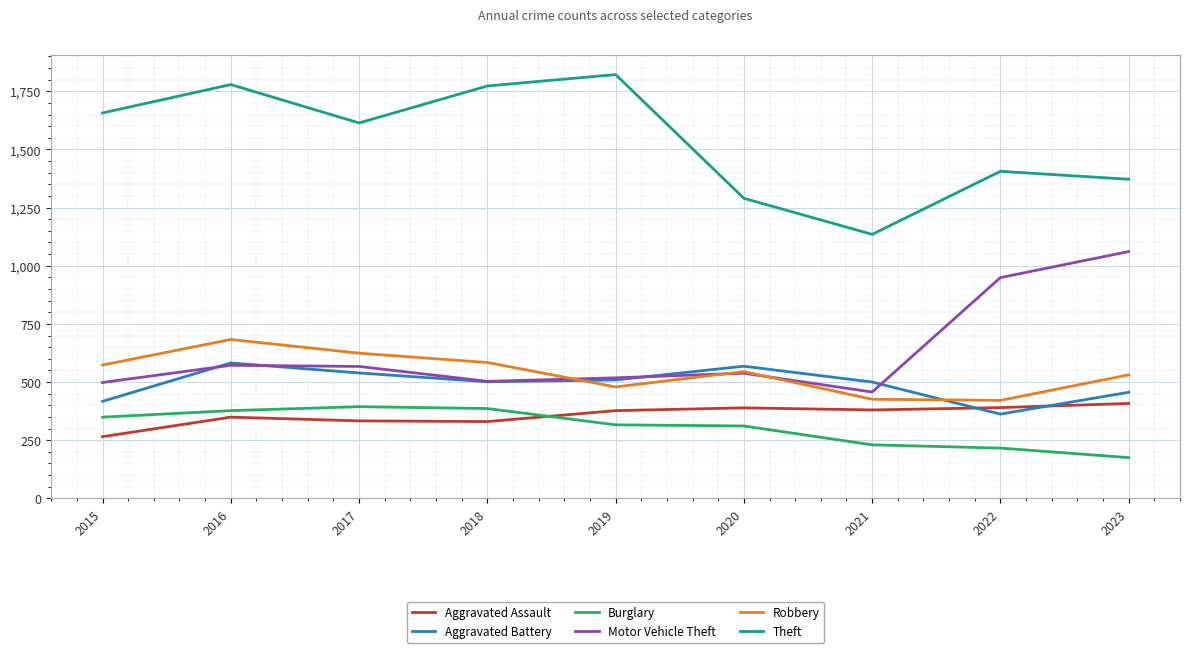

What is the difference between the Burglary values at 2018 and 2015?

37